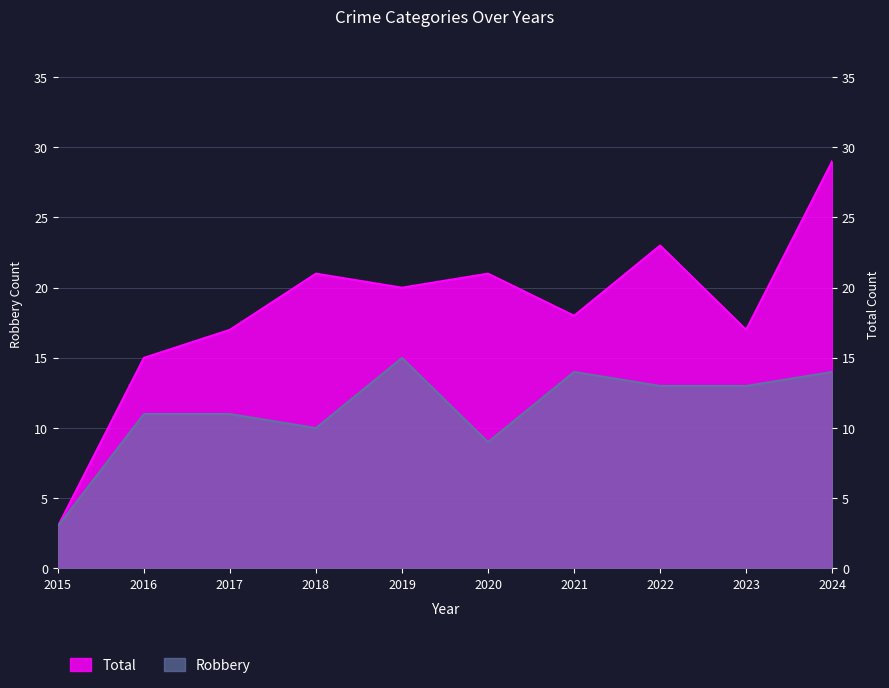

What is the total value across all series at 2016?

26